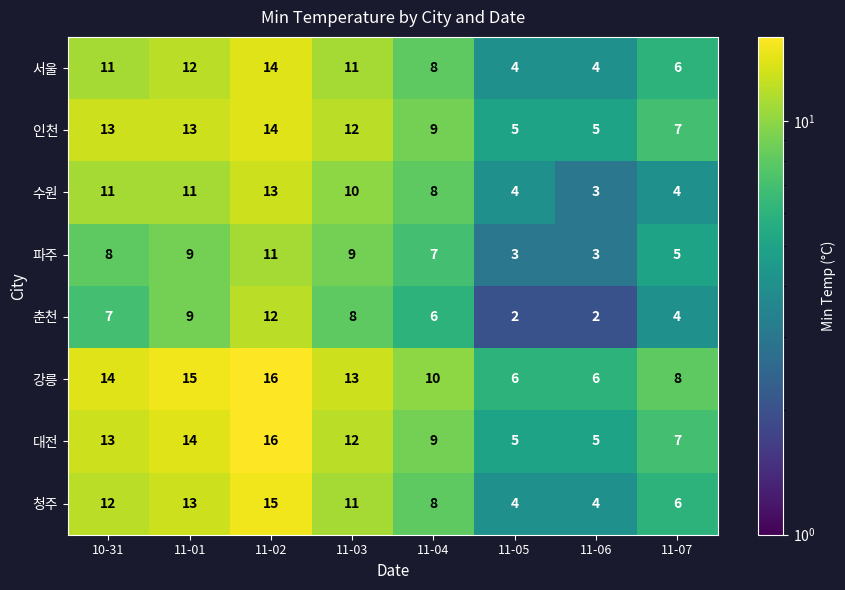

What is the difference between the highest and lowest values at 11-03?

5